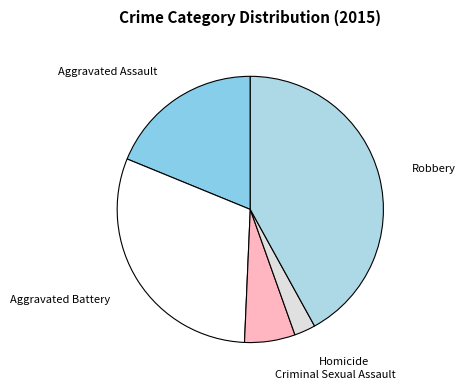

Approximately how many times larger is the value at Homicide compared to Robbery?

0.1